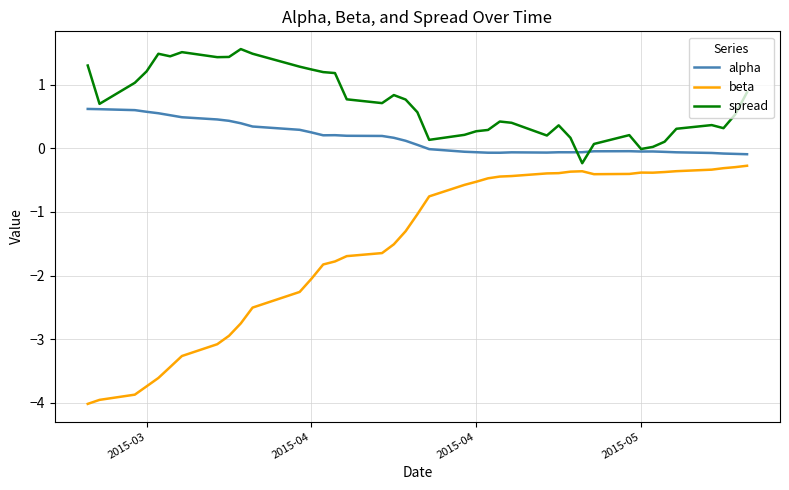

True or false: beta has more than 0 points higher than both neighbors.

True